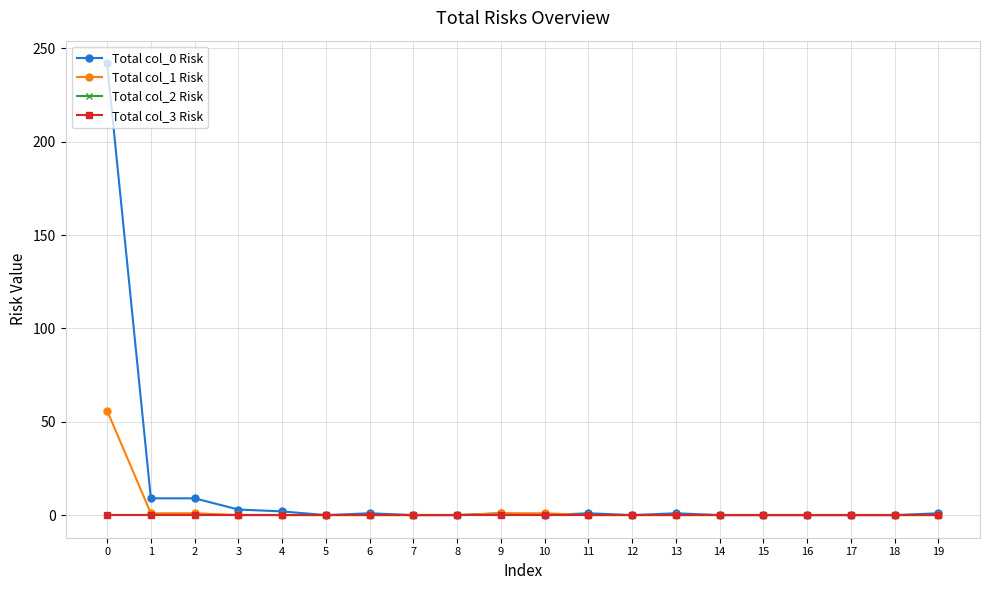

The value of Total col_1 Risk at 10 is 1. True or false?

True